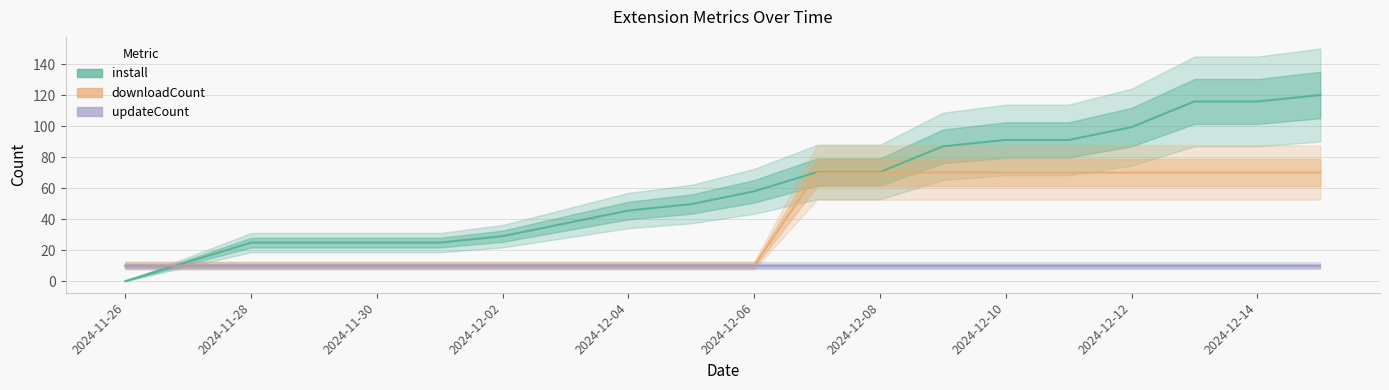

What is the sum of the updateCount values at 2024-12-02 and 19?

20.0